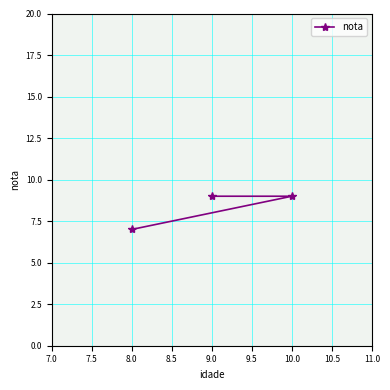

What is the maximum value shown in the chart?

9